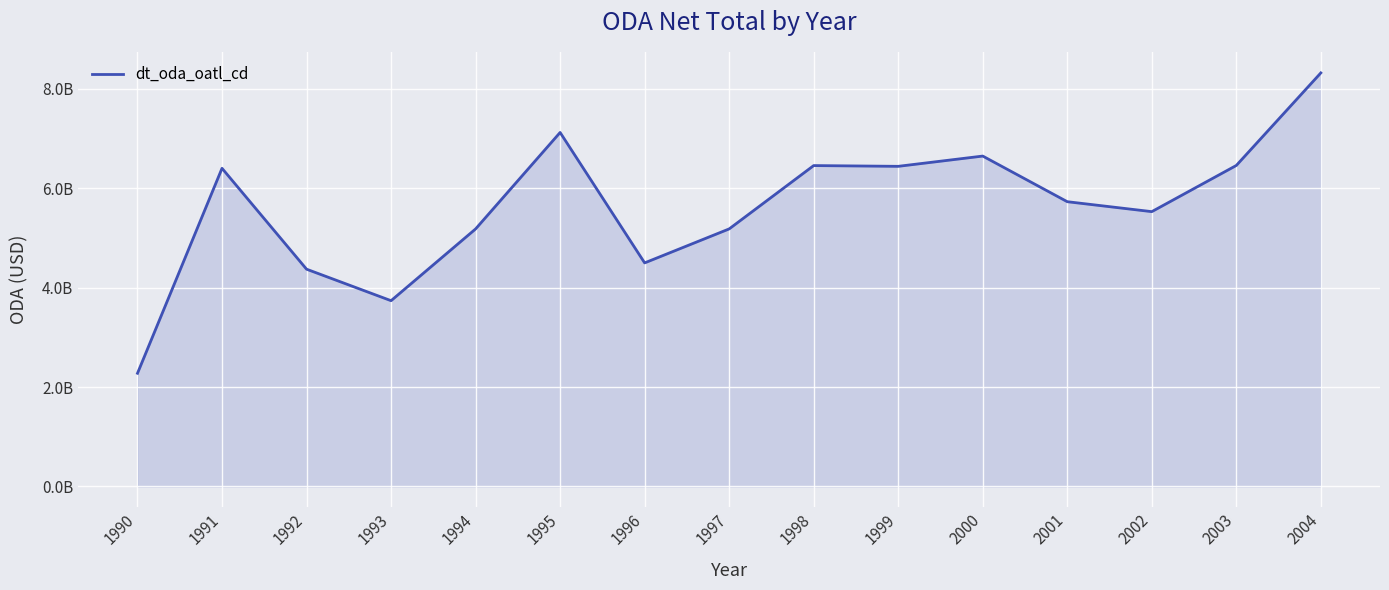

What is the maximum value shown in the chart?

8320969726.6